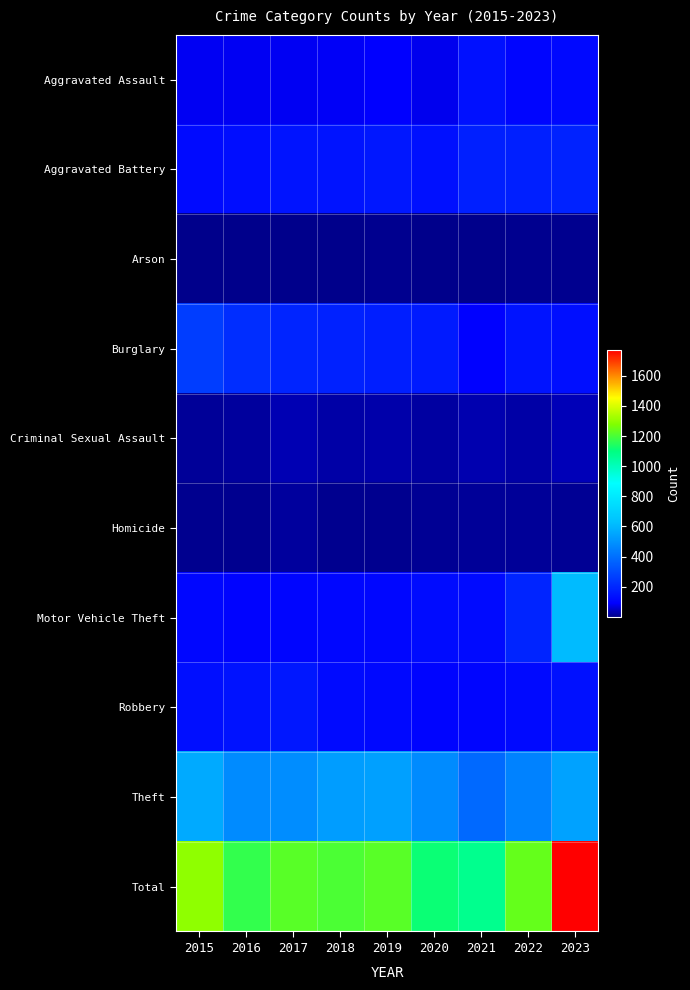

At which category is the sum across all series the highest?

2023